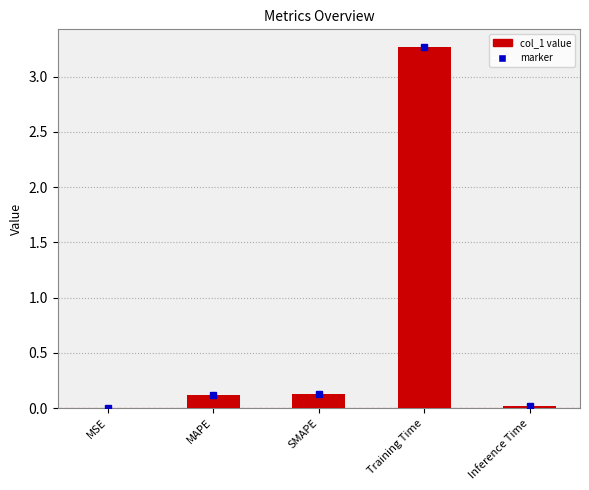

What is the sum of the values at MAPE and Training Time?

3.4